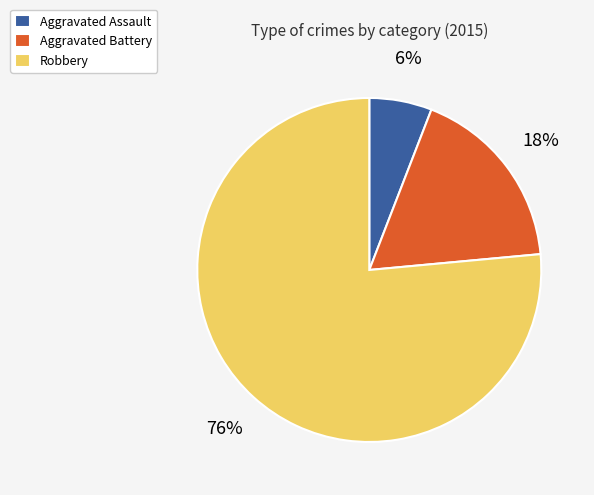

To the nearest percent, what percentage of the pie is Aggravated Battery?

18%